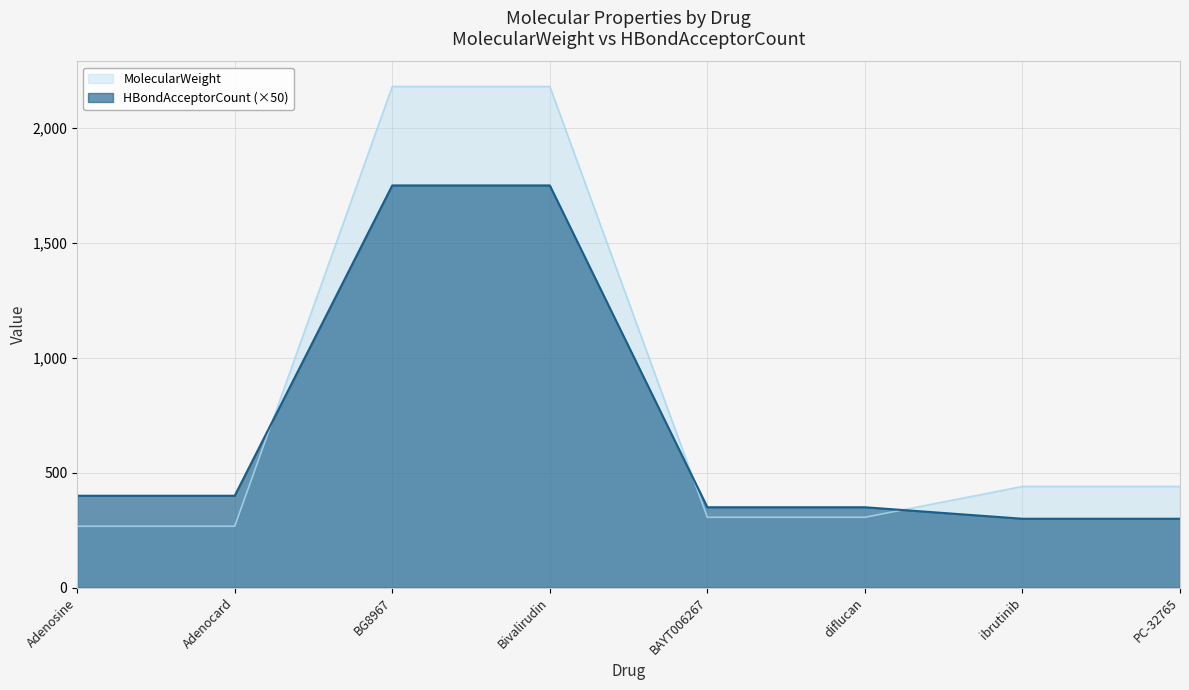

How many data points in HBondAcceptorCount are less than 400?

4